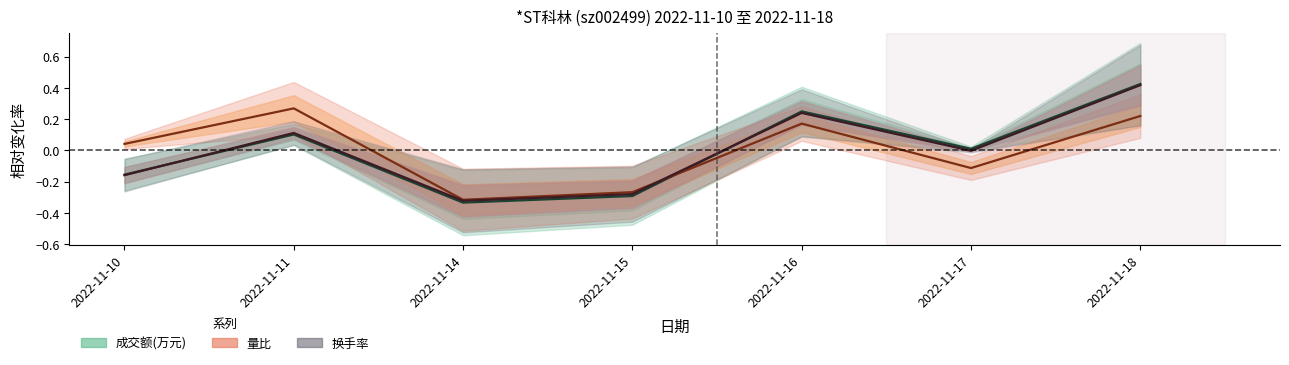

How many lines are shown in the chart?

3